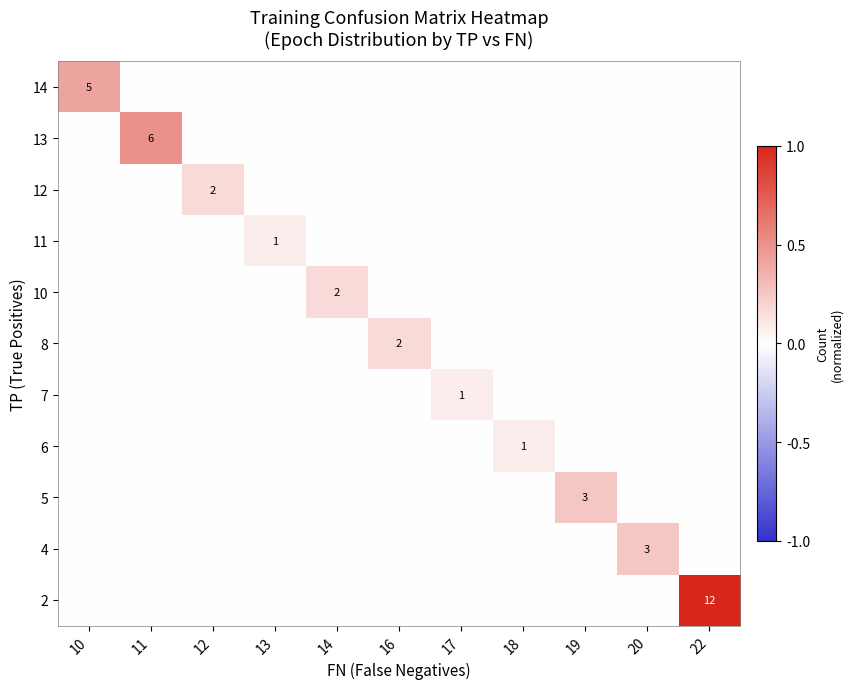

Between 14 and 11, which is larger?

14